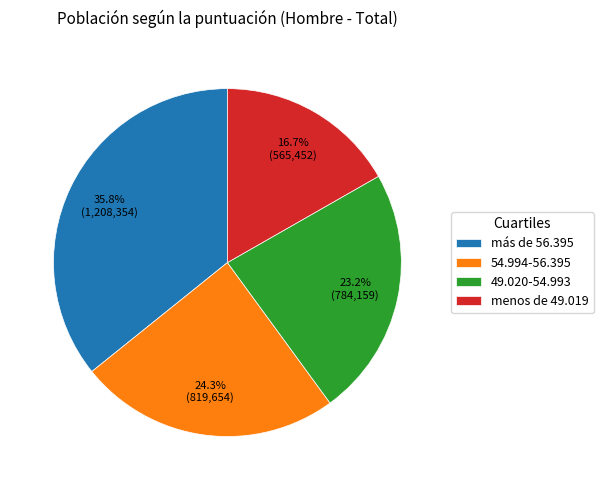

What percentage is the 49.020-54.993 slice, to the nearest percent?

23%